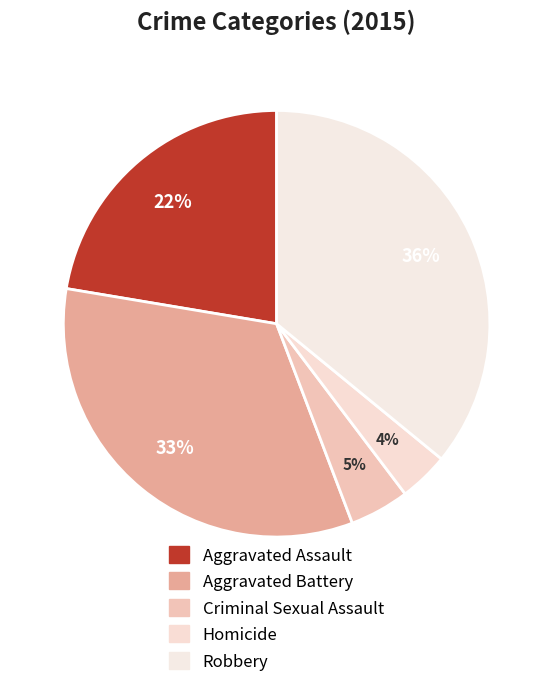

Which has a higher value, Homicide or Criminal Sexual Assault?

Criminal Sexual Assault